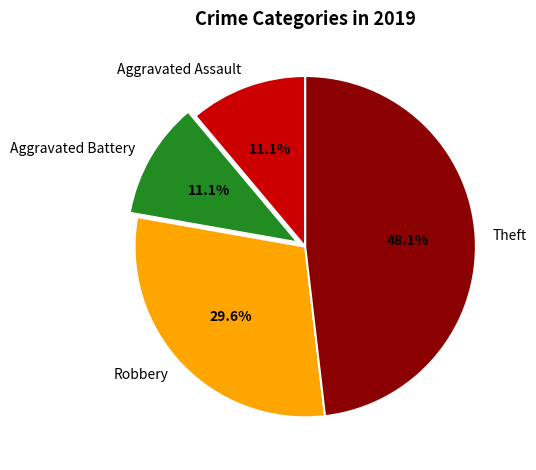

Does any single category account for the majority?

No